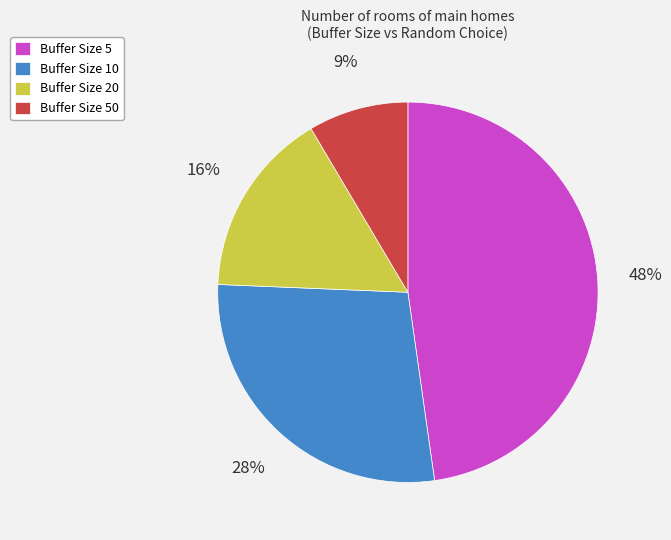

Is it true that Buffer Size 10 is 28% of the pie?

True